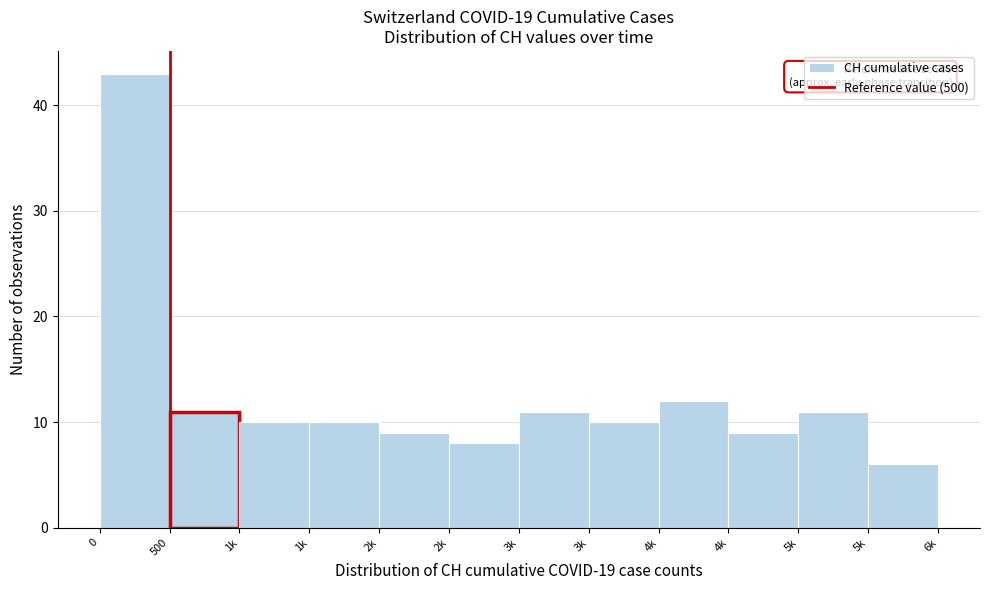

Does the chart contain any negative values?

No